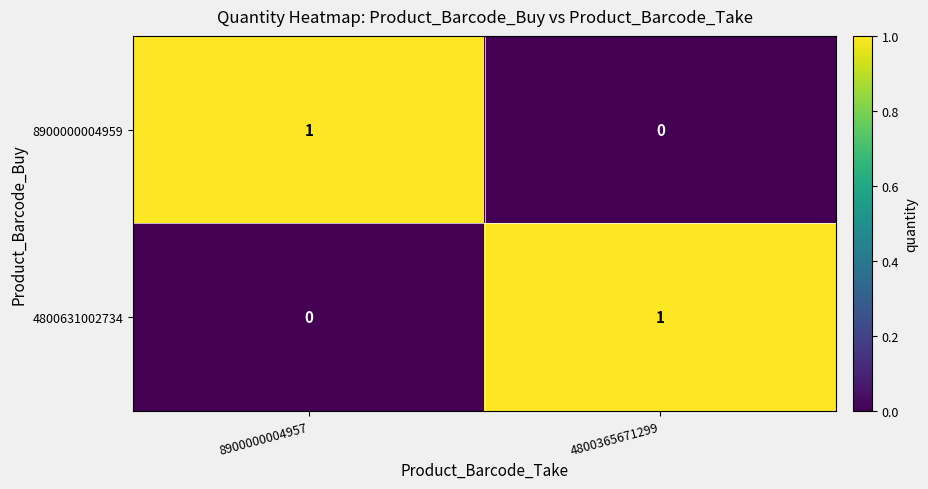

Rank the categories by 4800631002734 value from highest to lowest.

4800365671299, 8900000004957